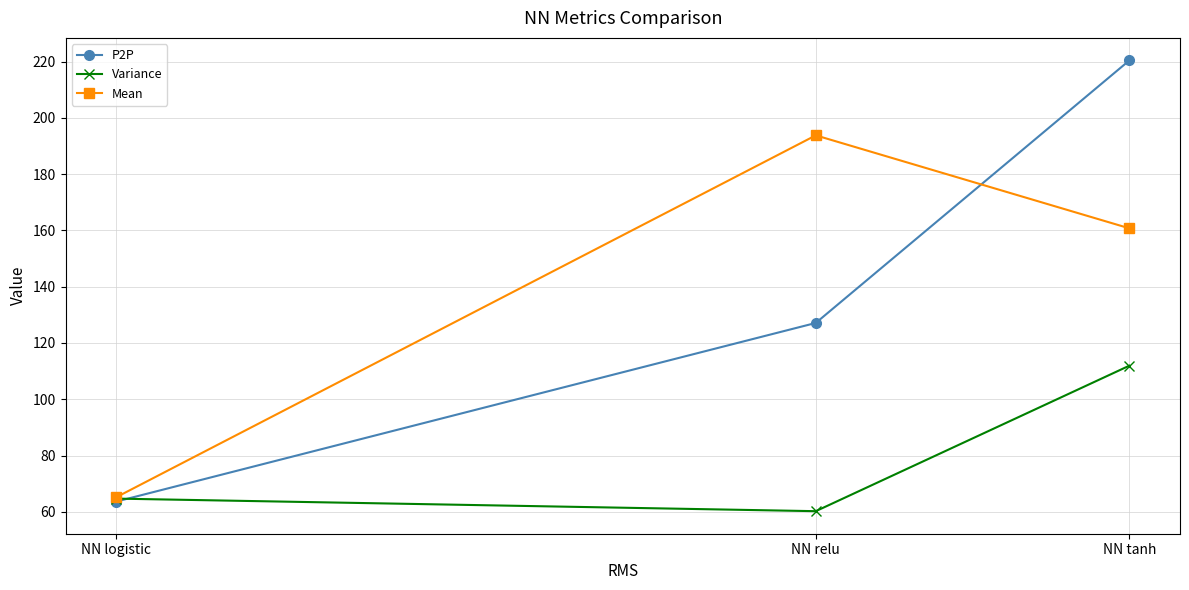

At how many categories does at least one series exceed 91?

2